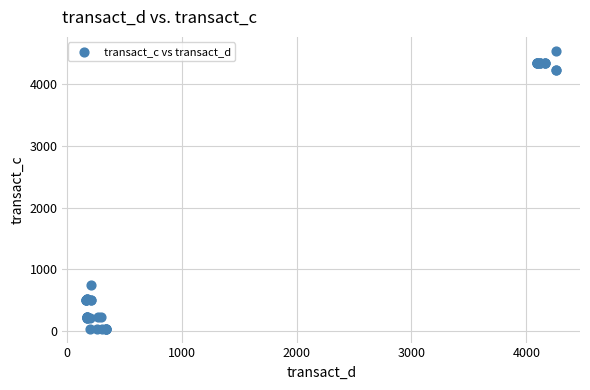

What Y value in the scatter plot is closest to 2289?

735.9